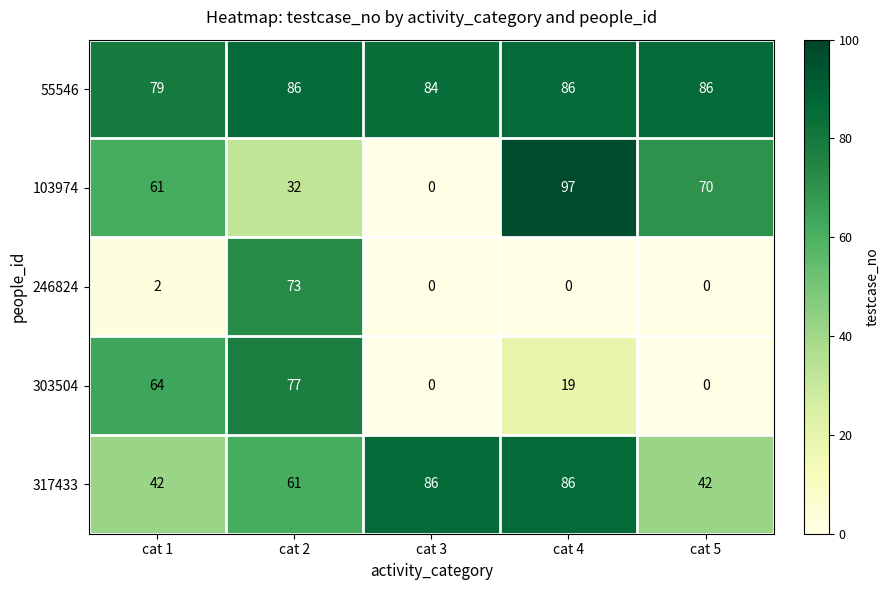

What is the spread (max minus min) of values at cat 4?

97